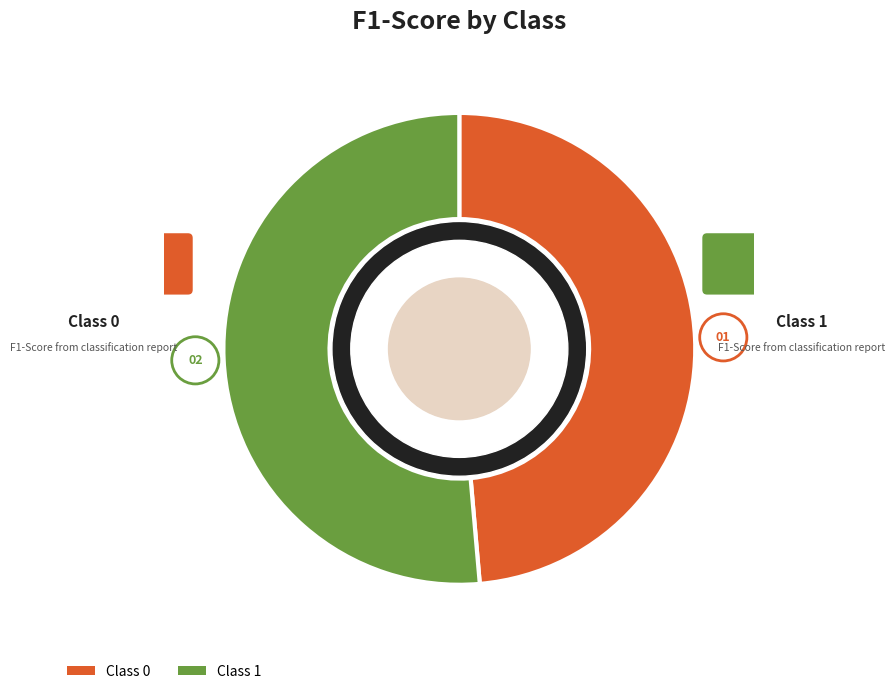

Which category accounts for the majority?

1